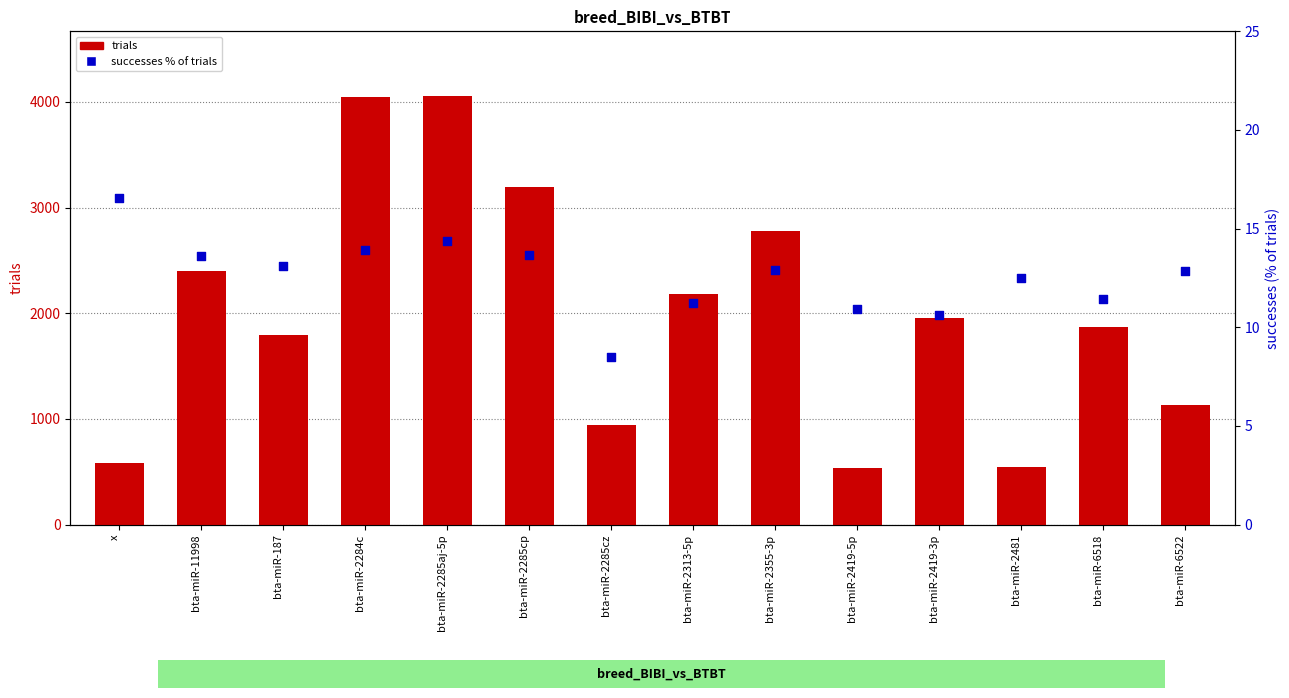

Is the value of trials at bta-miR-11998 greater than the value of successes % of trials at bta-miR-2419-5p?

Yes